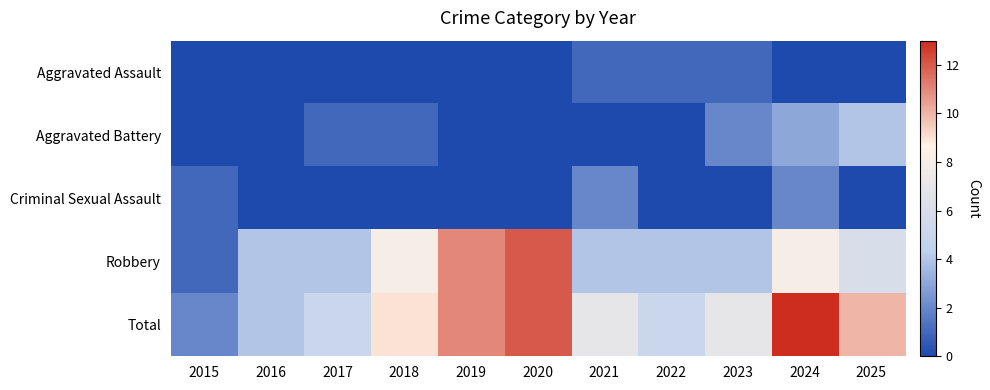

Reading right to left, what are all the values shown in this chart?

Aggravated Assault: 2025=0	2024=0	2023=1	2022=1	2021=1	2020=0	2019=0	2018=0	2017=0	2016=0	2015=0
Aggravated Battery: 2025=4	2024=3	2023=2	2022=0	2021=0	2020=0	2019=0	2018=1	2017=1	2016=0	2015=0
Criminal Sexual Assault: 2025=0	2024=2	2023=0	2022=0	2021=2	2020=0	2019=0	2018=0	2017=0	2016=0	2015=1
Robbery: 2025=6	2024=8	2023=4	2022=4	2021=4	2020=12	2019=11	2018=8	2017=4	2016=4	2015=1
Total: 2025=10	2024=13	2023=7	2022=5	2021=7	2020=12	2019=11	2018=9	2017=5	2016=4	2015=2